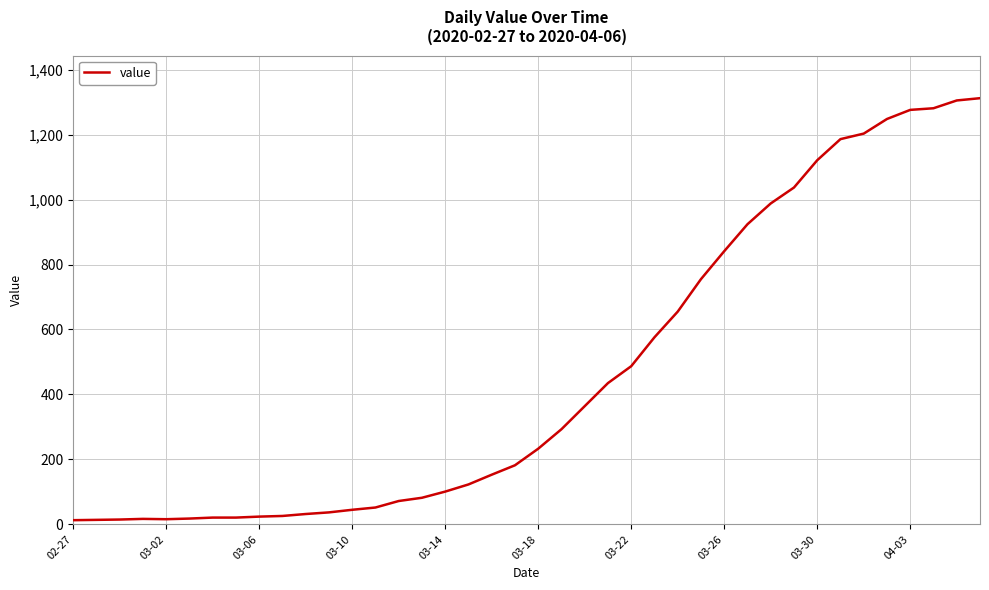

How many lines are shown in the chart?

1